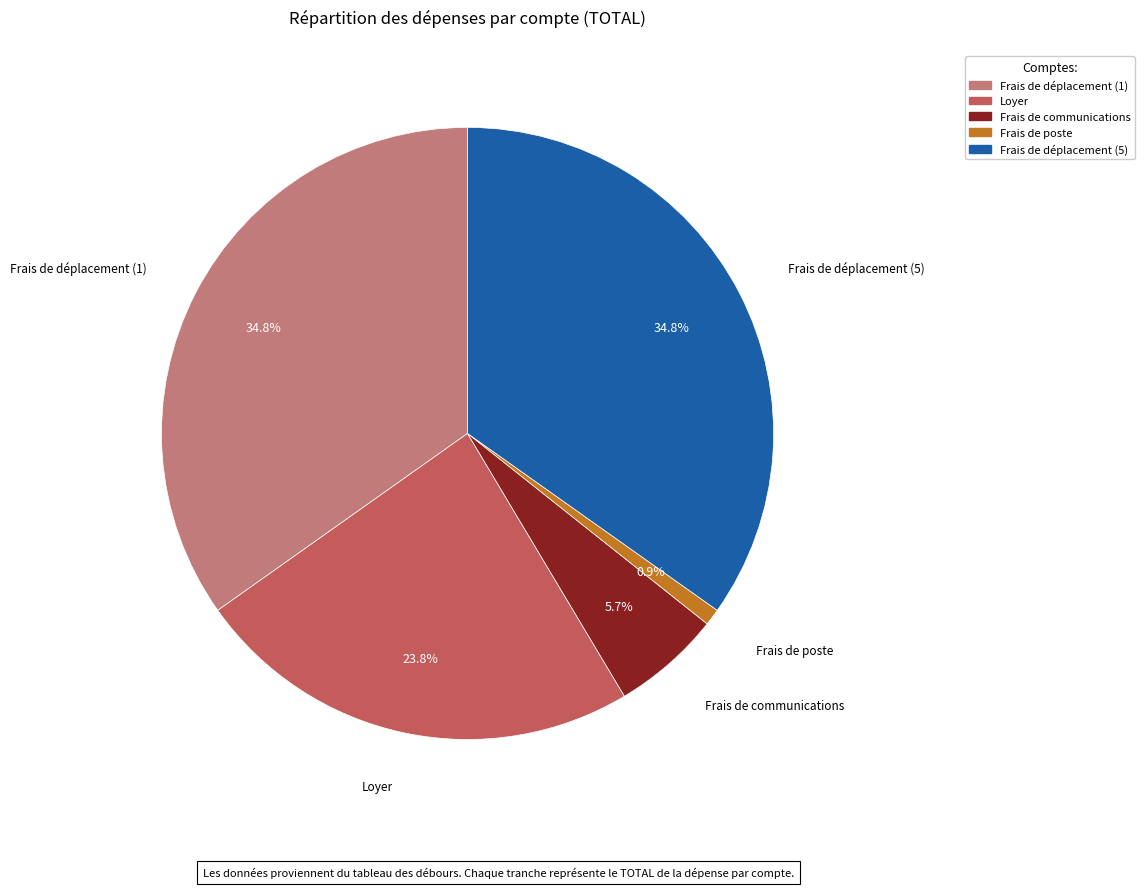

How much of the chart is everything except Frais de déplacement (5)?

65.2%